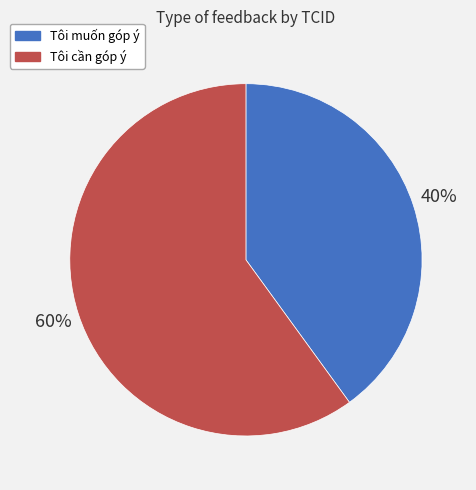

The Tôi cần góp ý slice represents 73% of the pie. True or false?

False